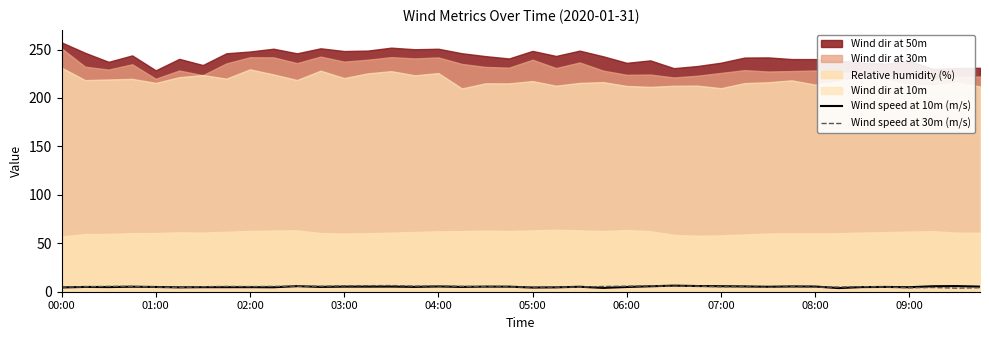

What is the highest value of the Wind speed at 10m (m/s) series?

6.3